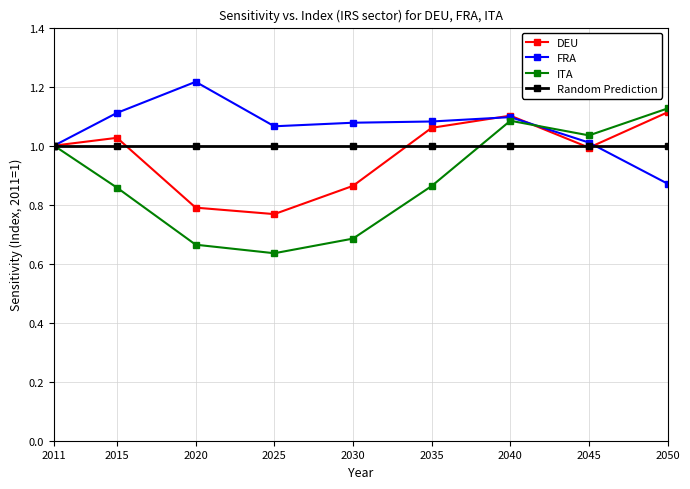

The value of Random Prediction at 2050 is 0.6. True or false?

False